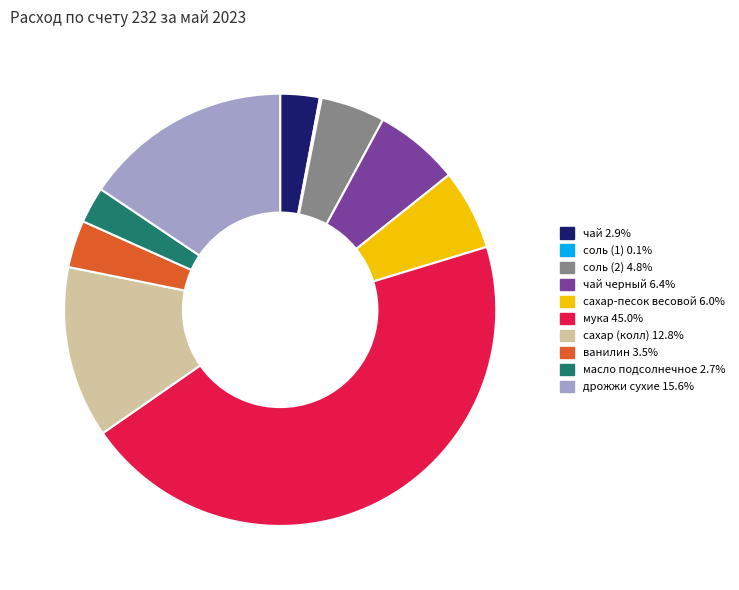

Does any single category account for the majority?

No